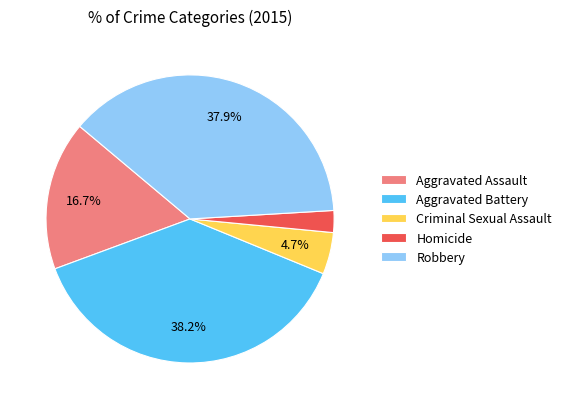

Is there any slice that represents more than half of the pie?

No